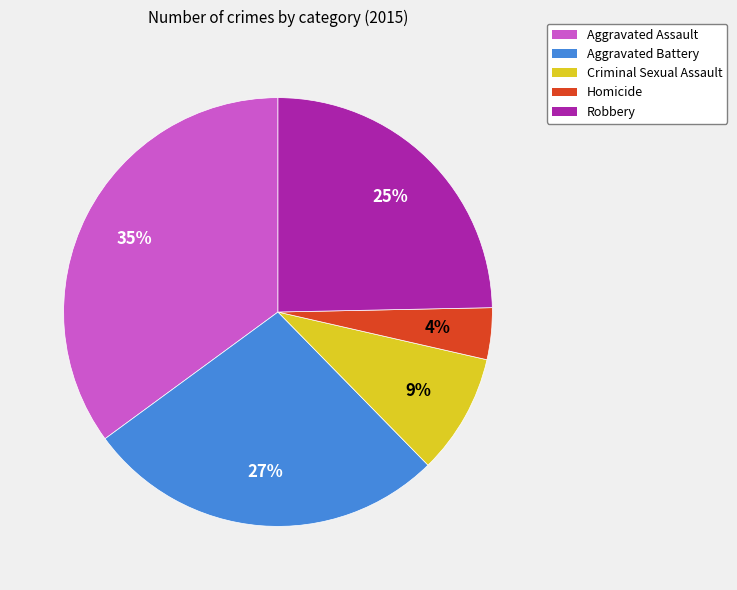

Is it true that Robbery is 32% of the pie?

False